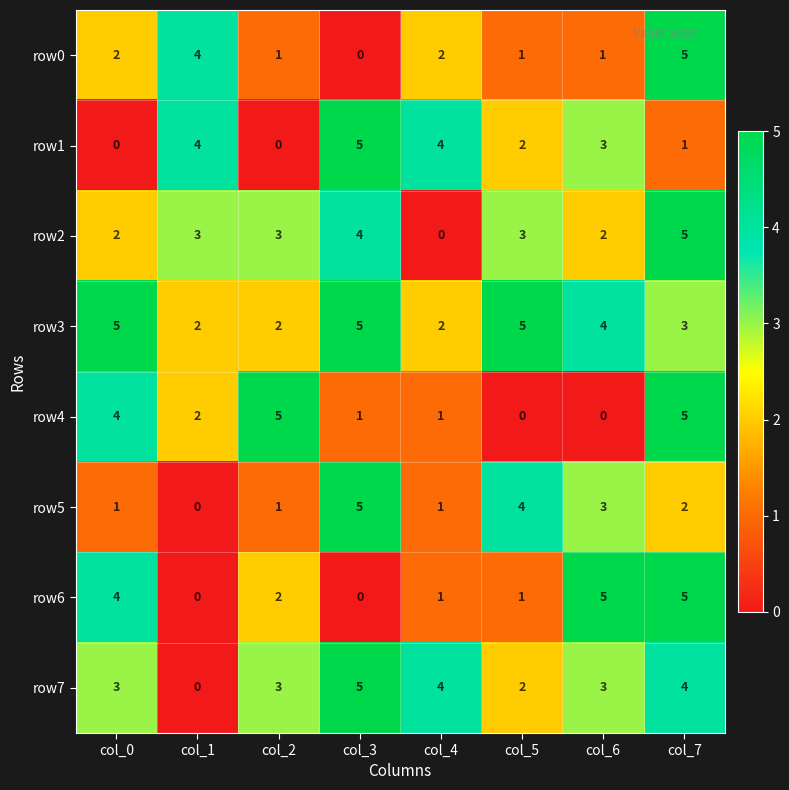

Where does the row4 series first go above 2?

col_0